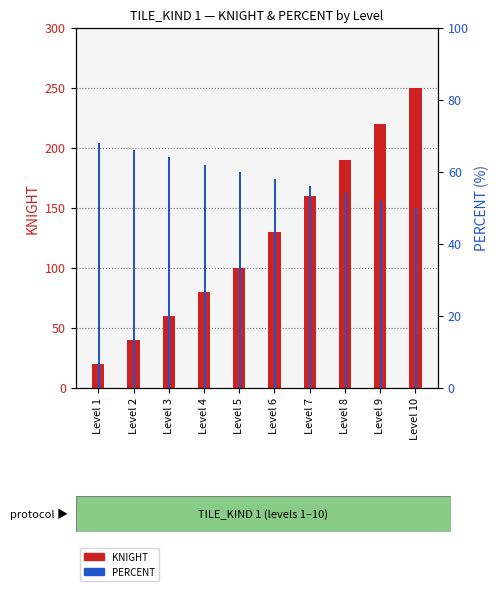

Is the value of KNIGHT (TILE_KIND=1) at Level 2 greater than the value of PERCENT (TILE_KIND=1) at Level 2?

No